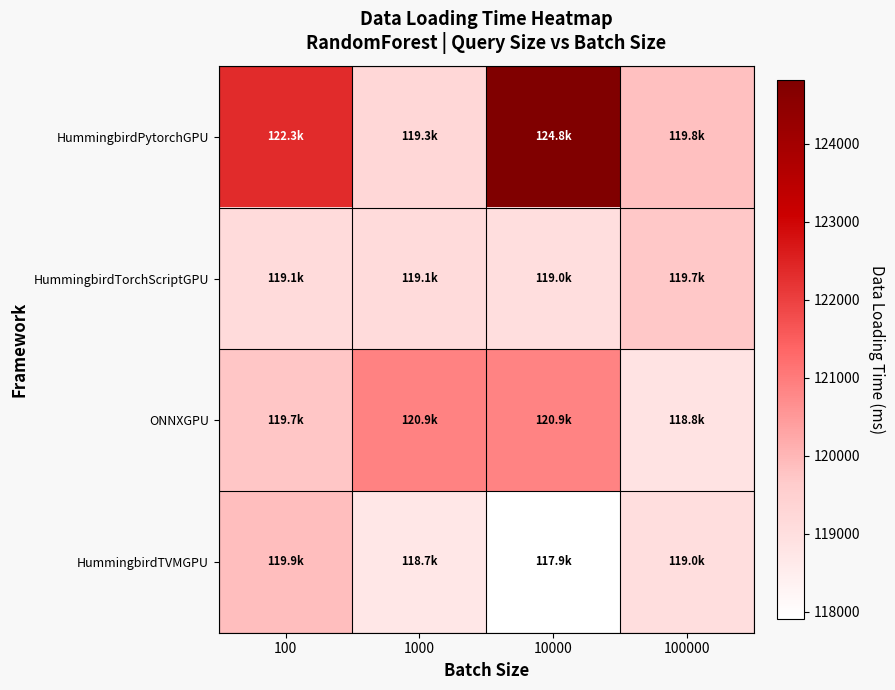

Which series has the largest total across all categories?

HummingbirdPytorchGPU